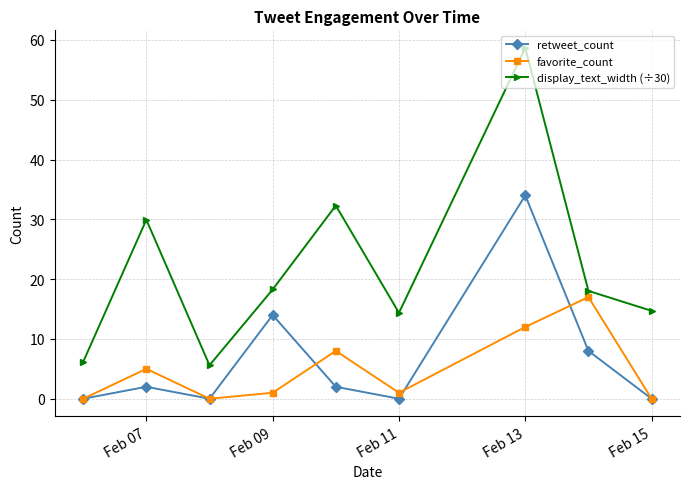

What is the value of the display_text_width (÷30) point at the 2nd from the left?

29.9